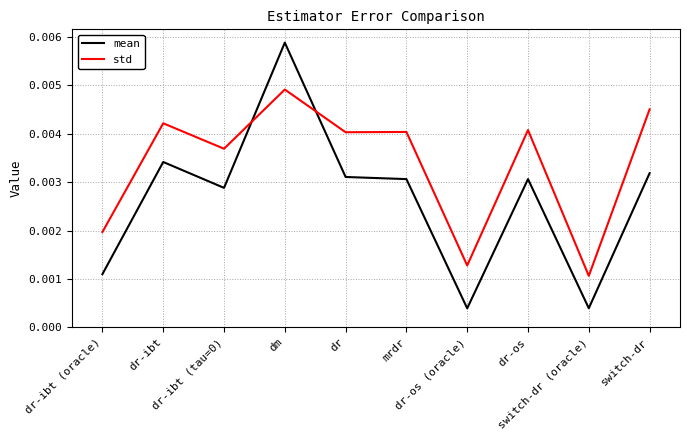

Rank the series by their average value, from highest to lowest.

std, mean